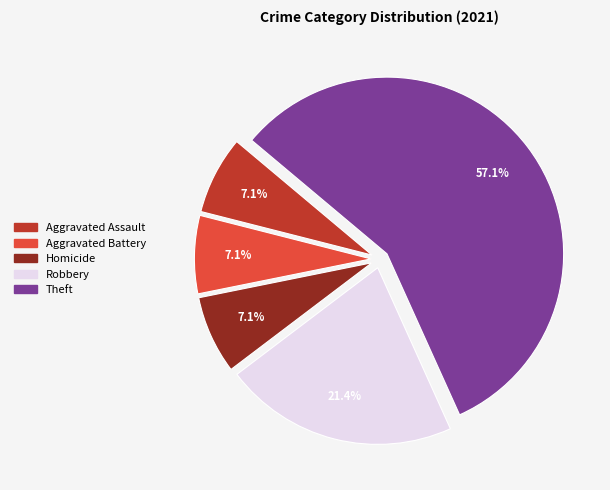

Is there a majority slice in this chart?

Yes